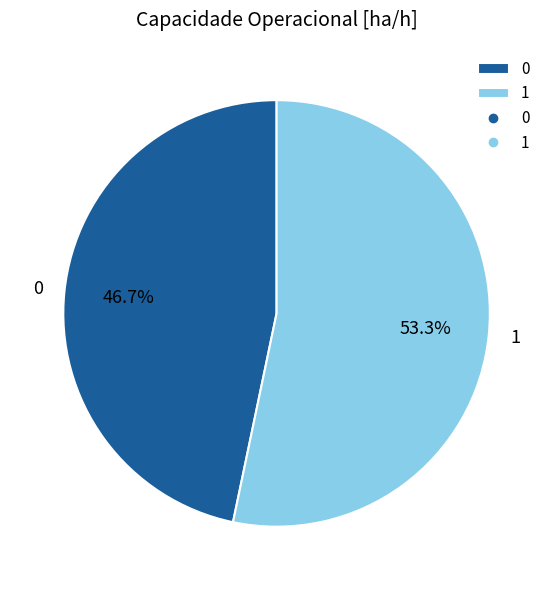

Which slice represents more than half of the pie?

1